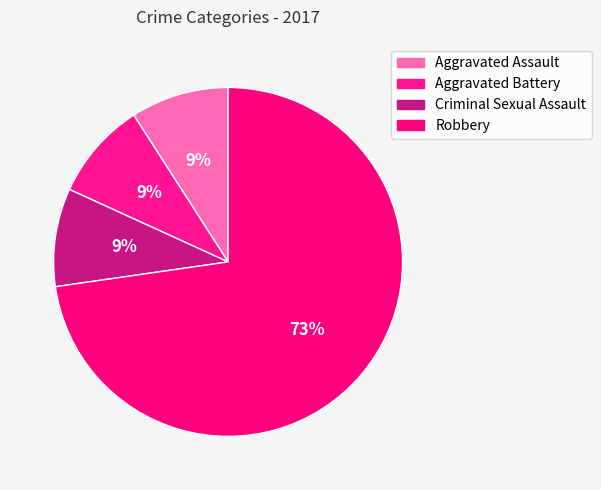

Count the number of slices in the pie.

4